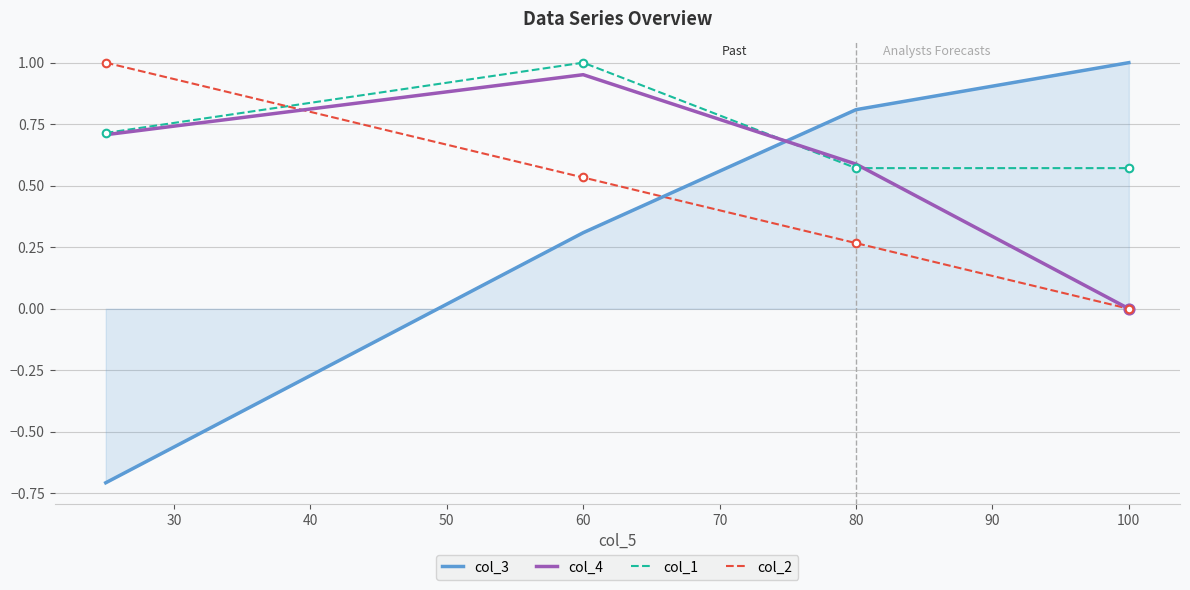

At how many categories does at least one series exceed 0?

4